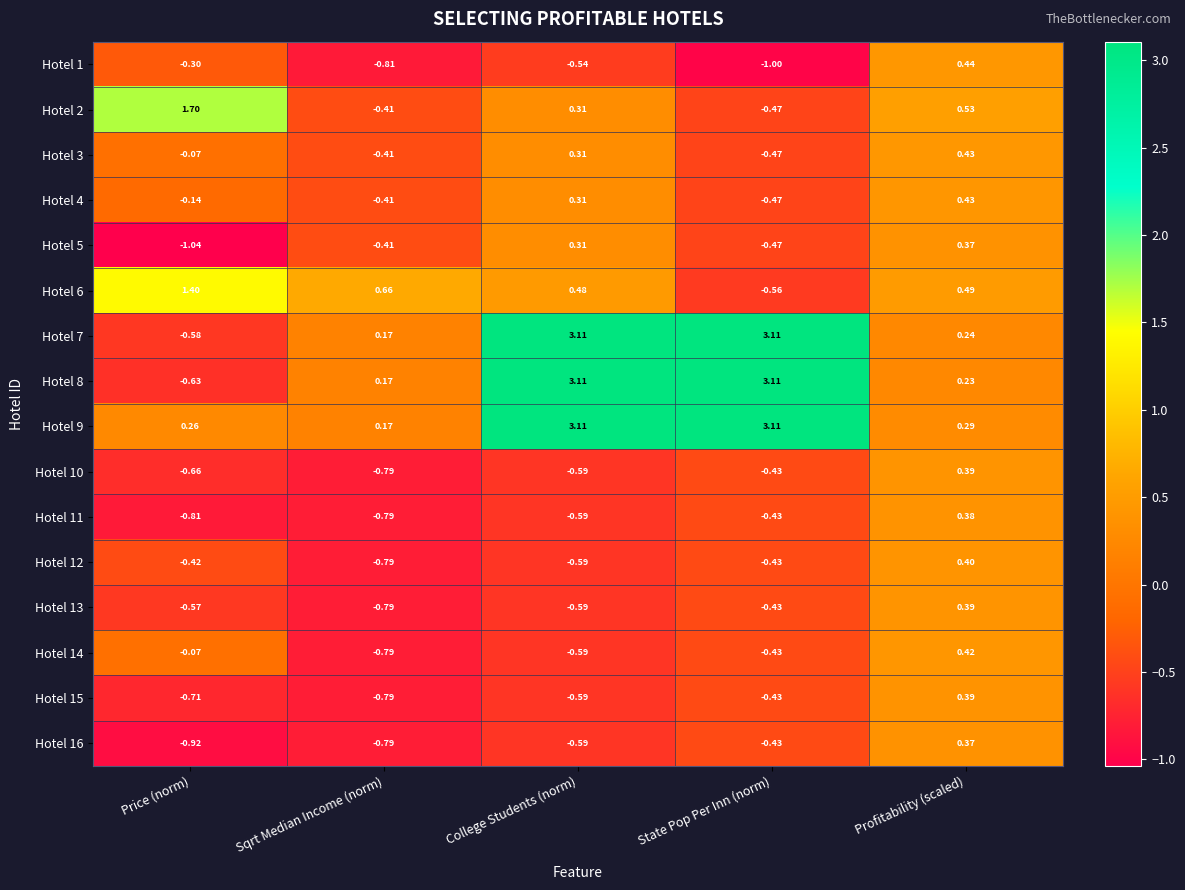

What is the total value across all series at Price (norm)?

-3.6